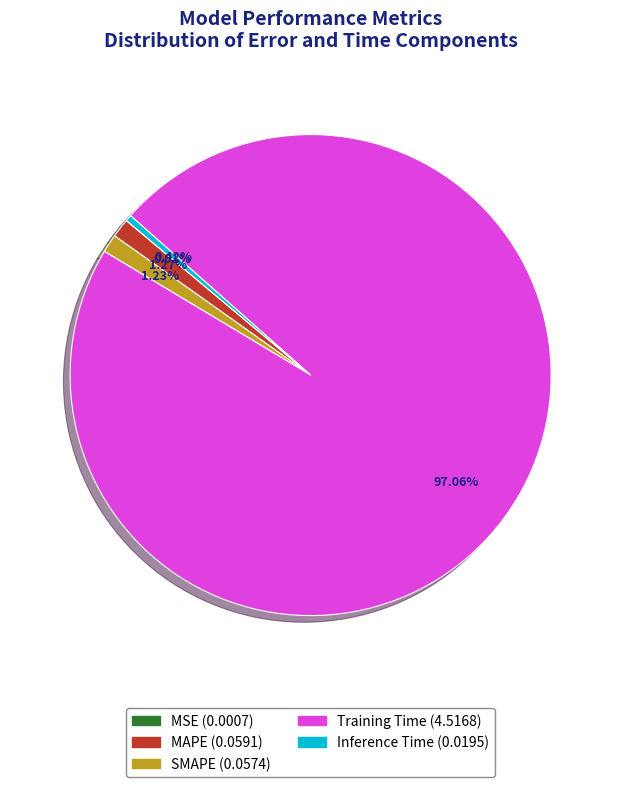

Is it true that Inference Time is 6% of the pie?

False